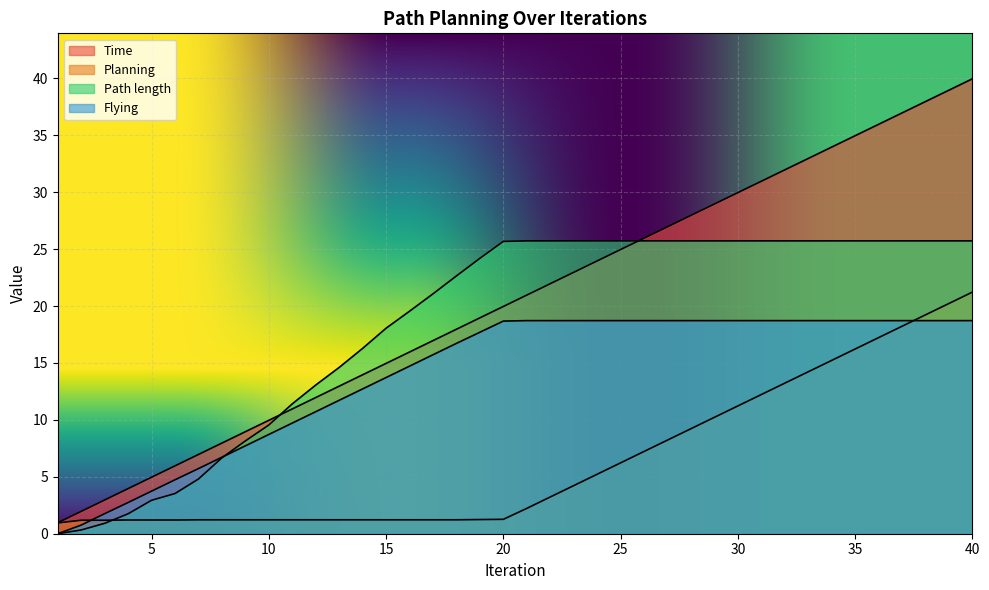

What are all the series names shown in the legend?

Time, Planning, Path length, Flying